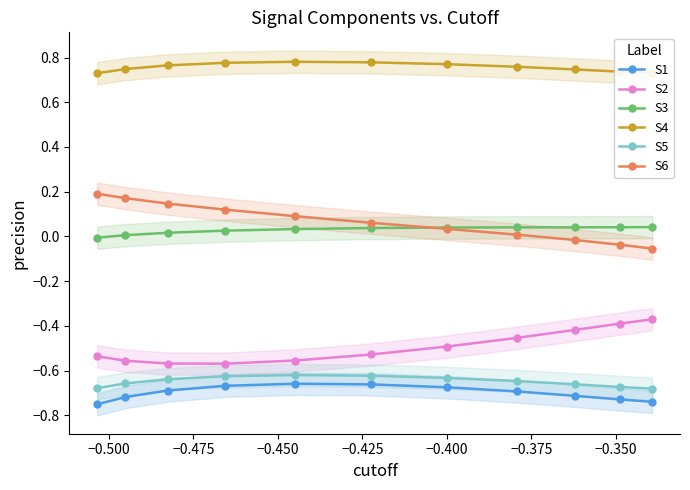

What is the smallest value displayed?

-0.8